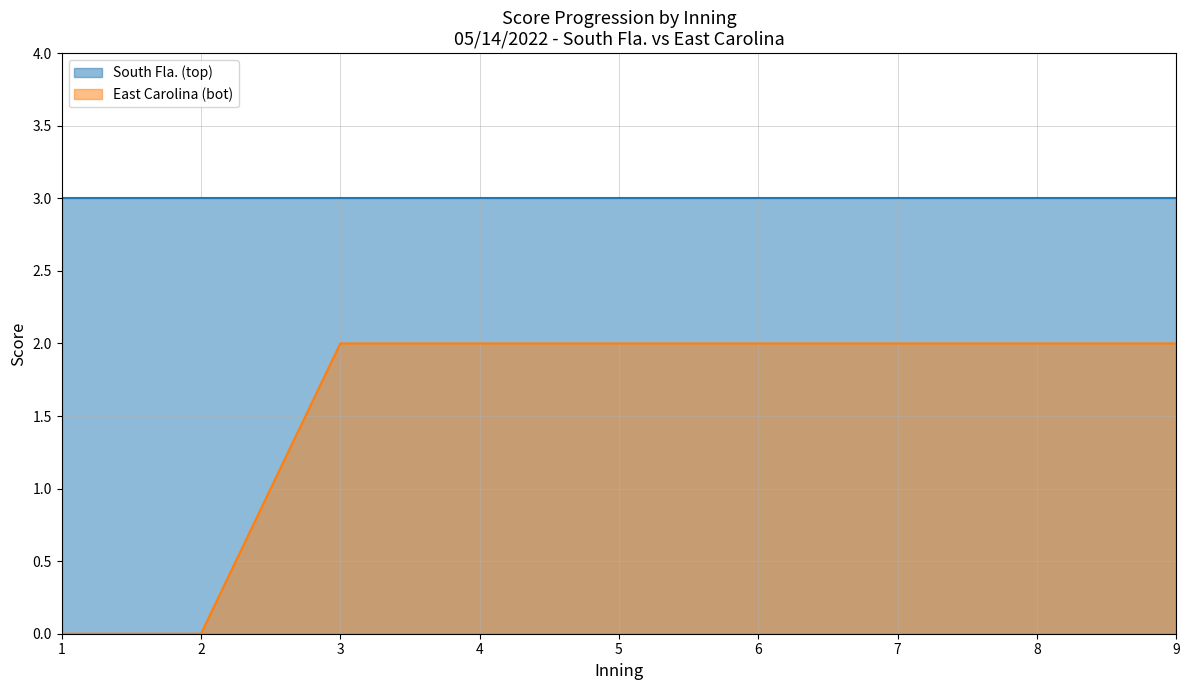

Rank the categories by value from lowest to highest.

1, 2, 3, 4, 5, 6, 7, 8, 9